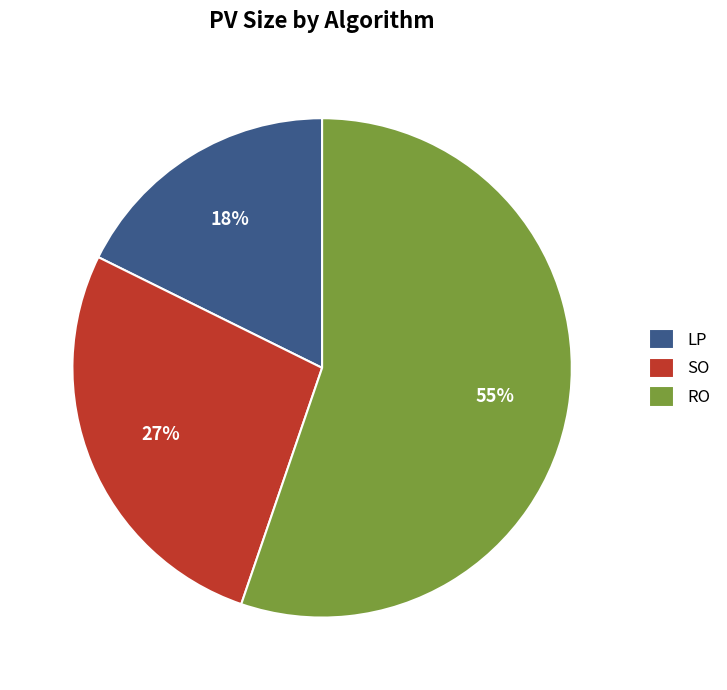

To the nearest percent, what is the combined percentage of RO and LP?

73%